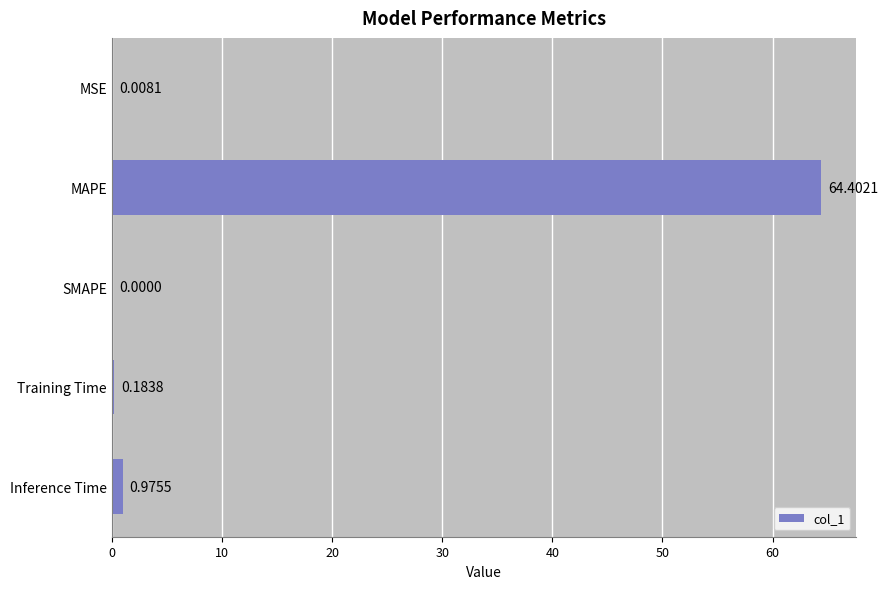

At which category does the chart reach its peak across all series?

MAPE